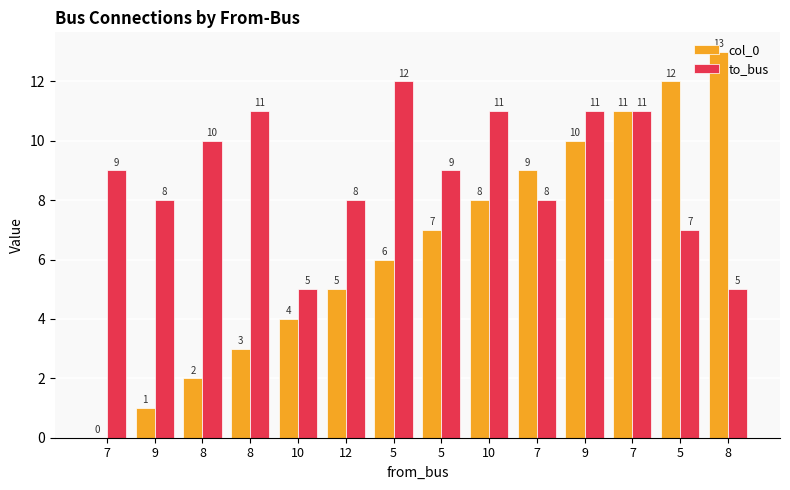

What is the average value of the col_0 series?

6